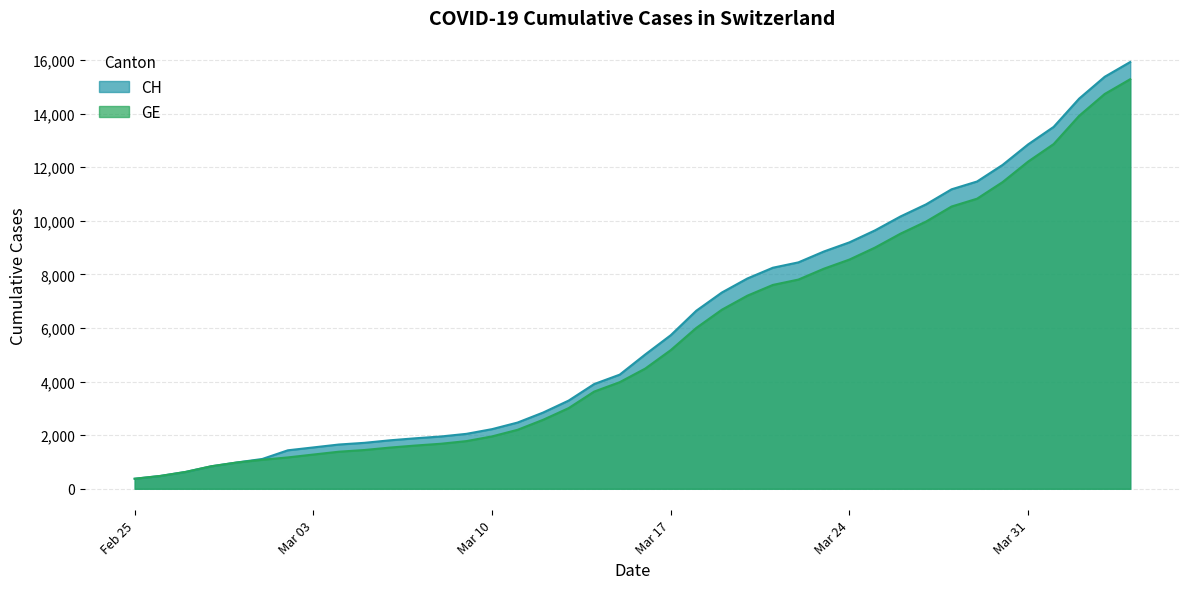

What is the maximum value shown in the chart?

15926